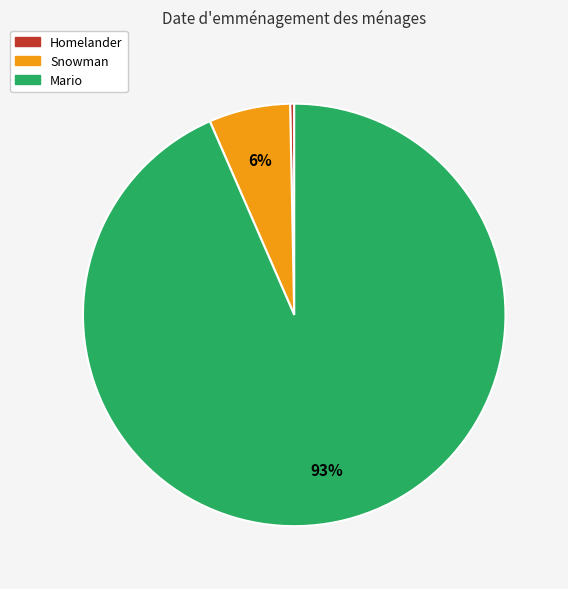

To the nearest percent, what is the combined percentage of Snowman and Mario?

100%